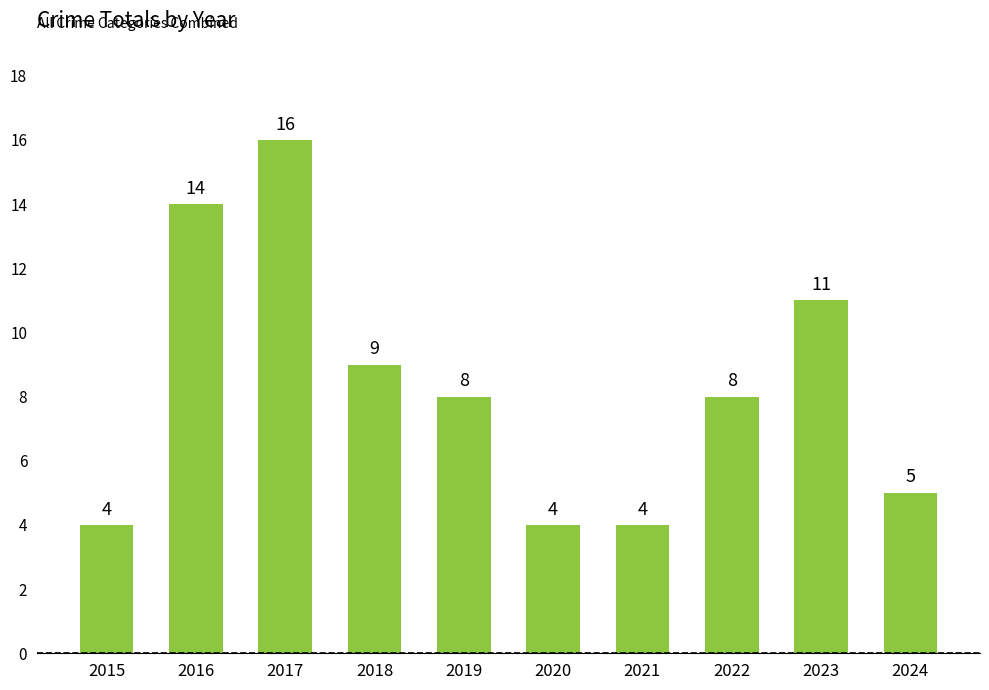

What is the approximate value at 2019, to the nearest 10?

10